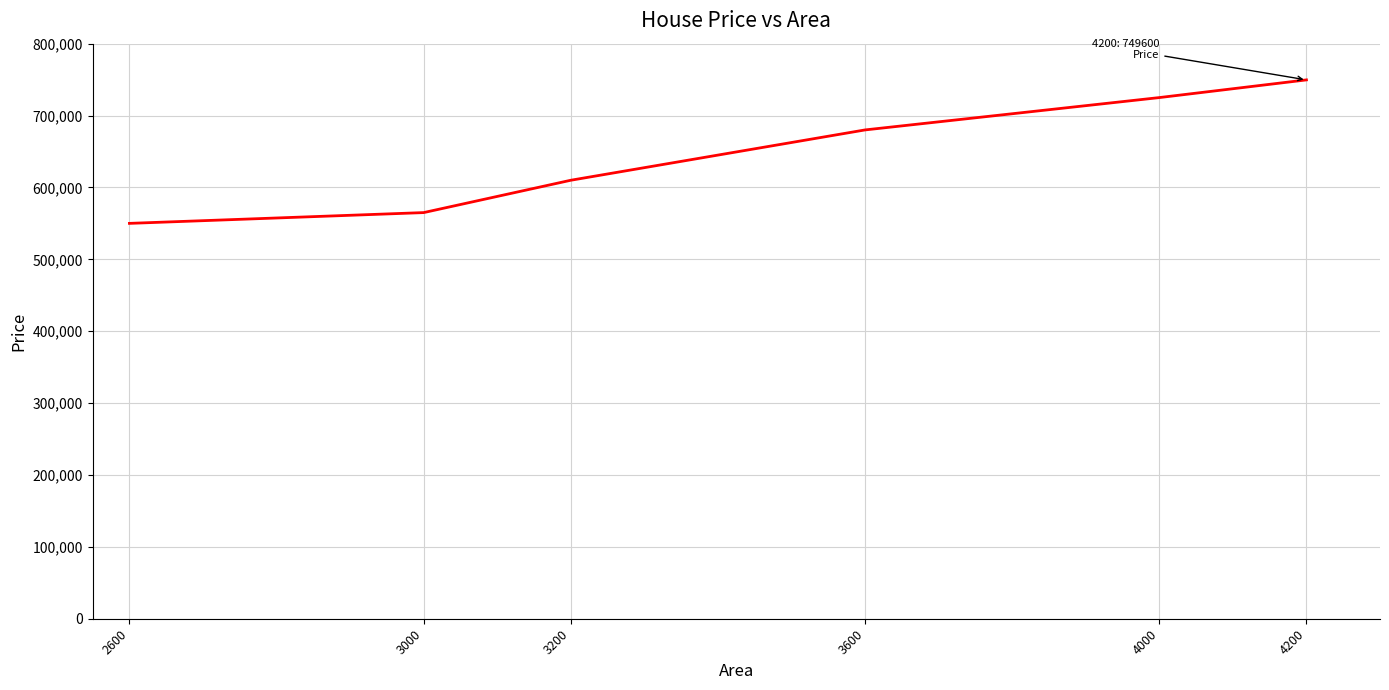

What is the difference between the maximum and minimum values?

199600